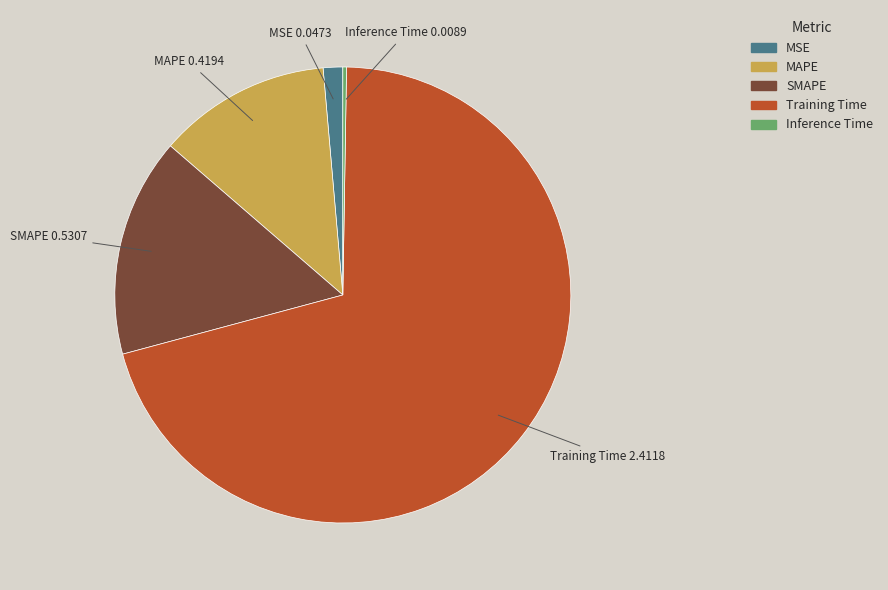

Does any single category account for the majority?

Yes